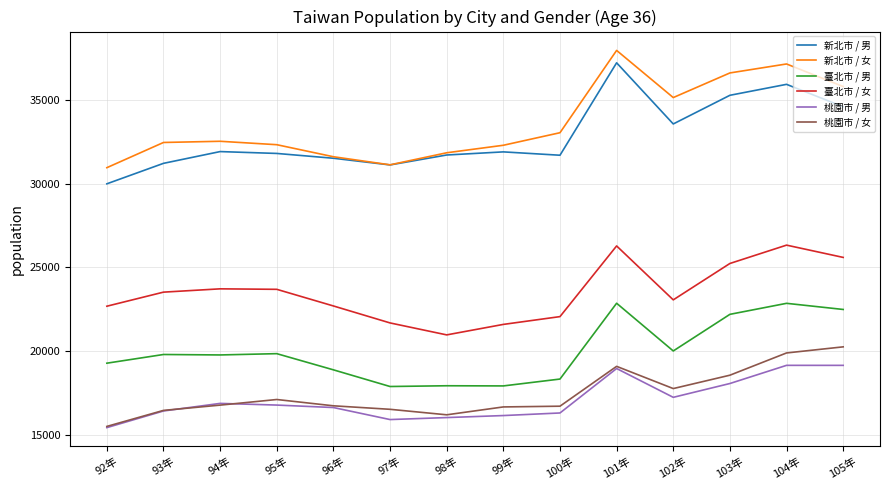

True or false: 桃園市 / 女 has a value of 5444 at 98年.

False